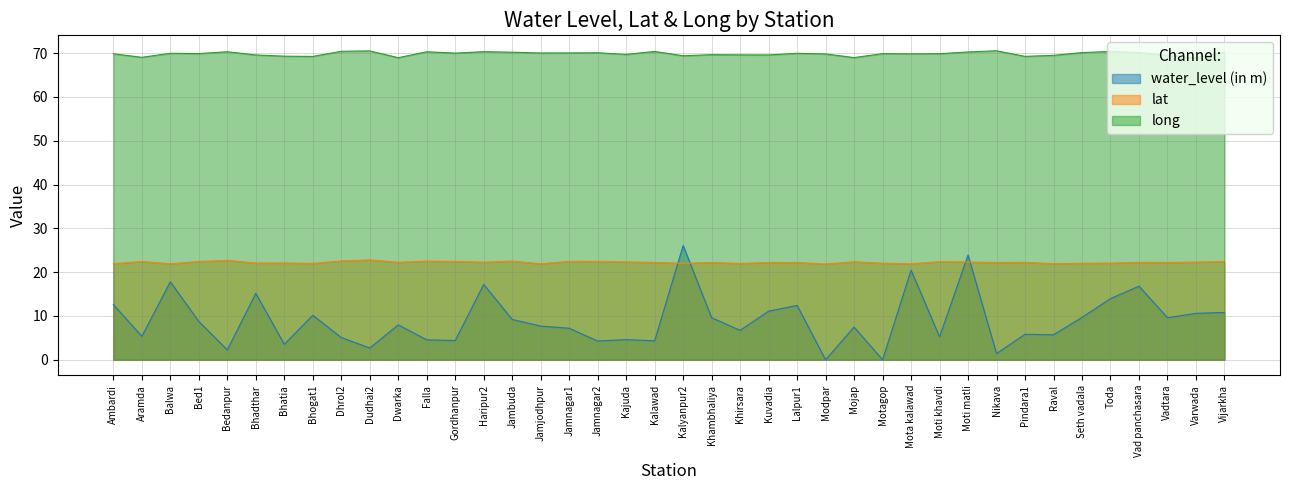

Between Khirsara and Kajuda, which is larger?

Khirsara